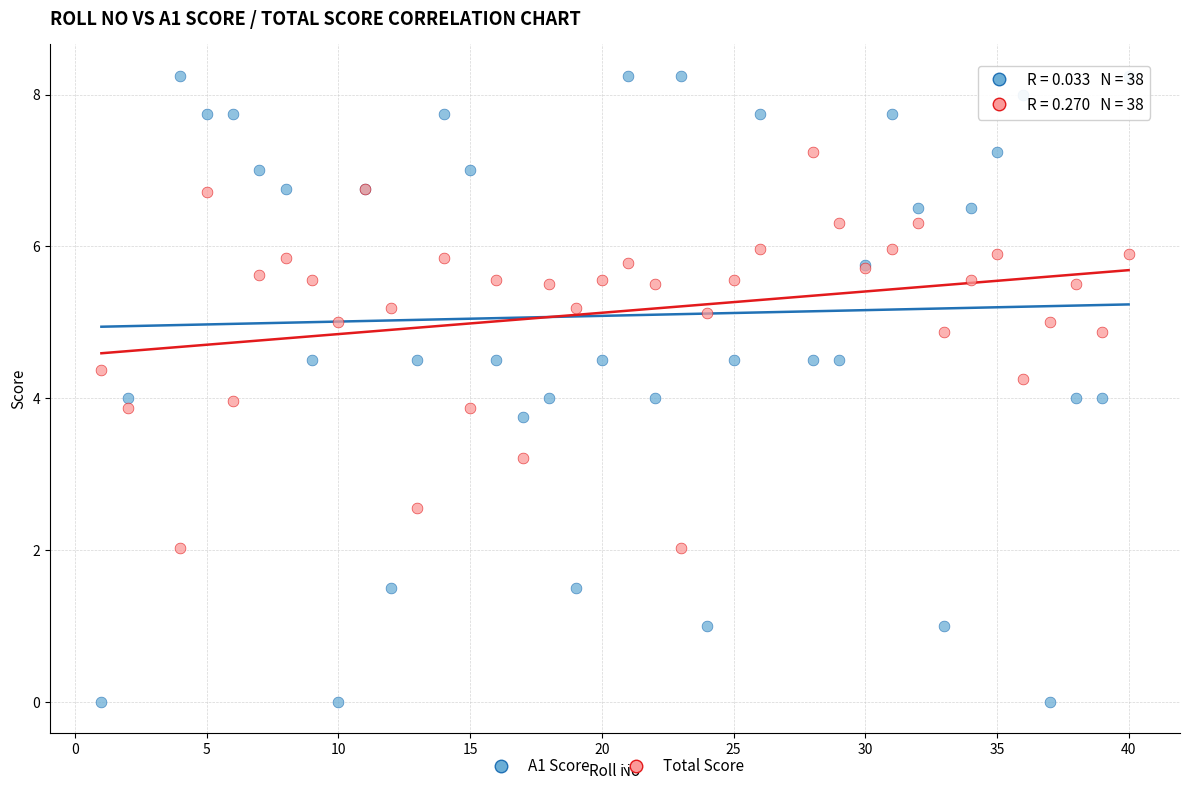

Which series has the widest spread of Y values?

A1 Score